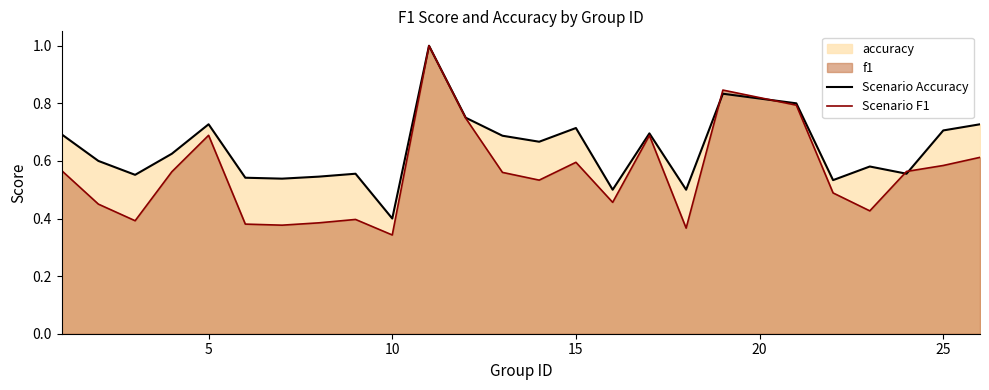

Which series has the largest total across all categories?

Scenario Accuracy